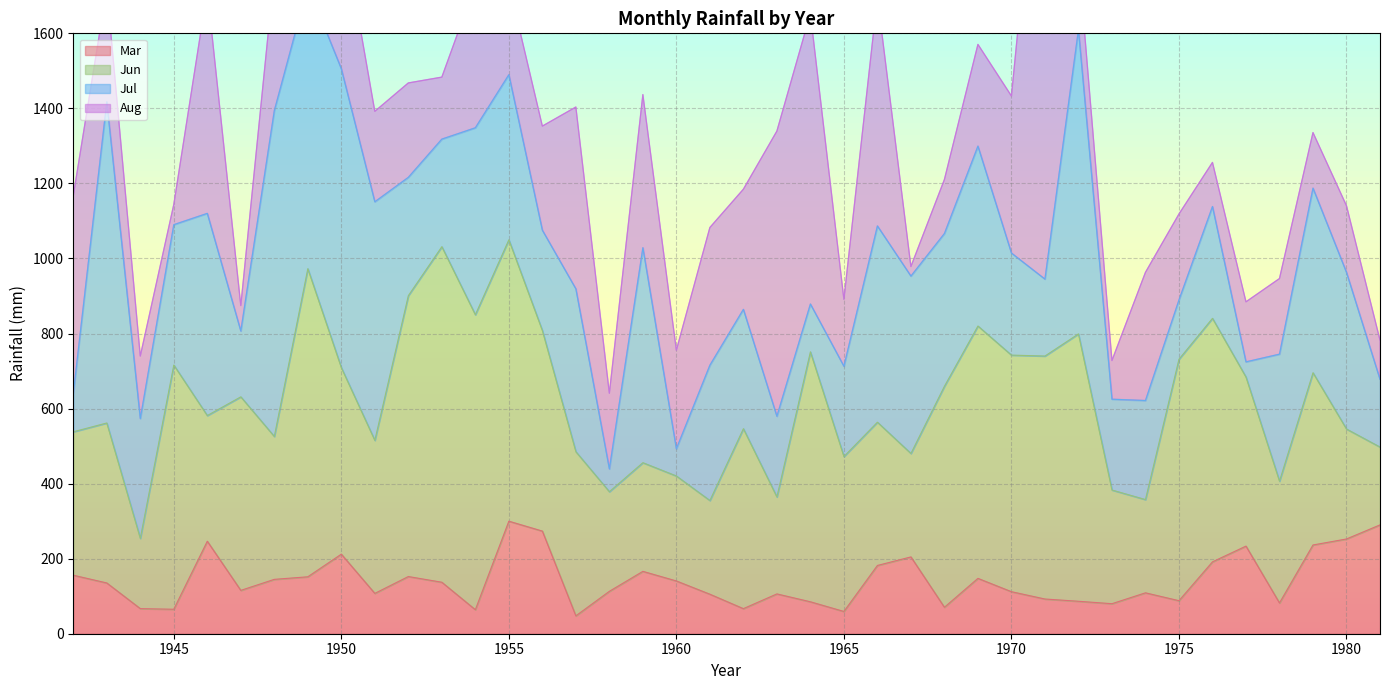

Reading right to left, transcribe all the data shown in this chart.

Mar: 290.0	252.5	236.5	82.0	233.5	191.5	88.0	109.0	80.0	86.5	92.5	112.0	147.5	70.5	204.7	181.9	59.3	85.1	106.1	66.8	105.3	140.6	166.2	113.0	47.6	273.5	299.9	64.0	137.2	152.4	107.5	212.0	151.7	144.9	115.5	246.5	65.2	66.9	135.3	155.9
Jun: 207.5	293.0	459.0	324.5	450.5	649.0	643.5	248.5	303.0	712.5	647.5	630.5	672.5	589.0	275.7	381.8	412.9	666.1	258.5	479.6	249.7	279.8	289.6	265.5	437.5	534.4	749.9	786.1	894.2	748.5	407.8	497.1	821.1	380.8	515.8	334.9	650.8	187.2	426.3	382.2
Jul: 180.5	417.5	492.0	338.5	40.5	298.0	158.0	264.0	242.0	811.0	205.0	272.0	479.5	407.0	472.7	523.0	240.6	127.5	214.9	318.0	360.6	72.5	572.9	60.7	434.0	267.5	440.0	498.2	286.7	315.3	635.8	796.6	753.5	868.4	175.4	538.8	374.1	319.3	856.0	101.7
Aug: 104.5	177.5	148.0	201.5	160.0	117.5	229.0	341.5	103.0	188.5	1398.5	418.5	271.0	144.0	25.4	609.4	178.3	773.8	760.0	320.2	366.9	262.7	408.0	201.6	484.5	277.4	241.2	381.0	165.2	251.6	241.0	396.0	540.8	367.6	67.8	594.1	53.7	166.5	301.2	527.2